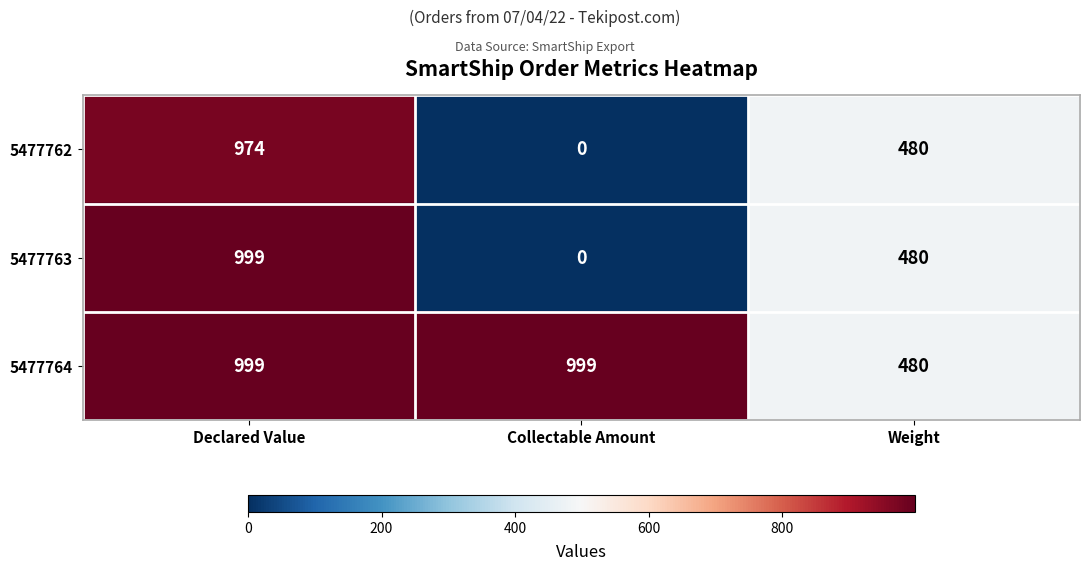

True or false: 5477764 has a value of 999 at Declared Value.

True